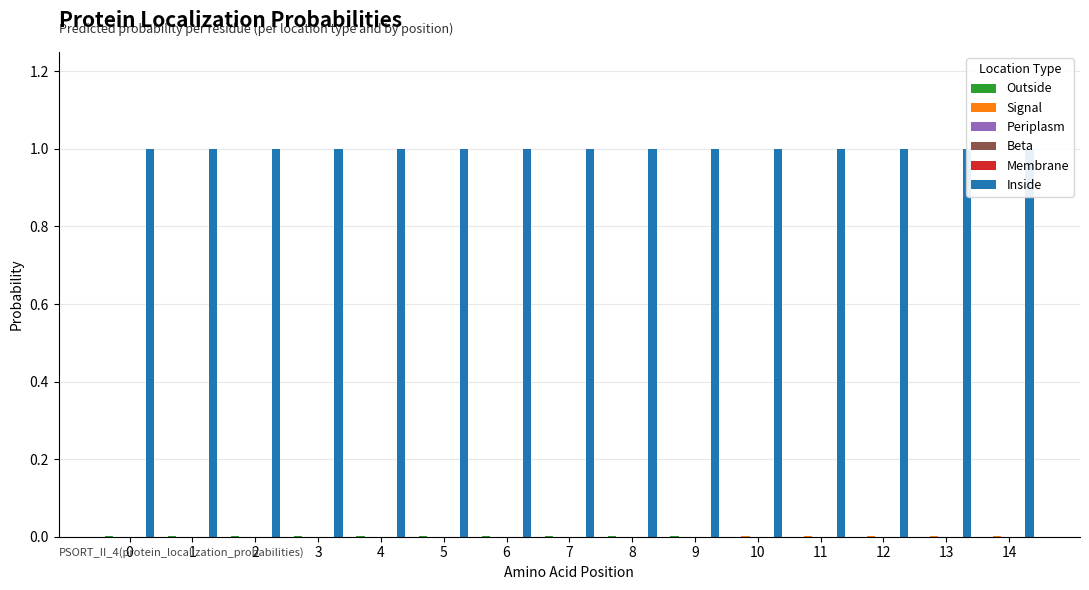

List the series in order of their peak value, lowest first.

Beta, Membrane, Periplasm, Outside, Signal, Inside